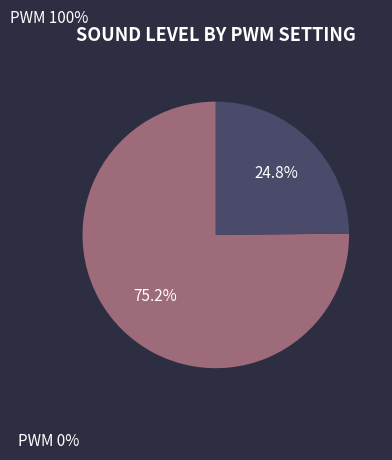

Which has a higher value, 0 or 100?

100